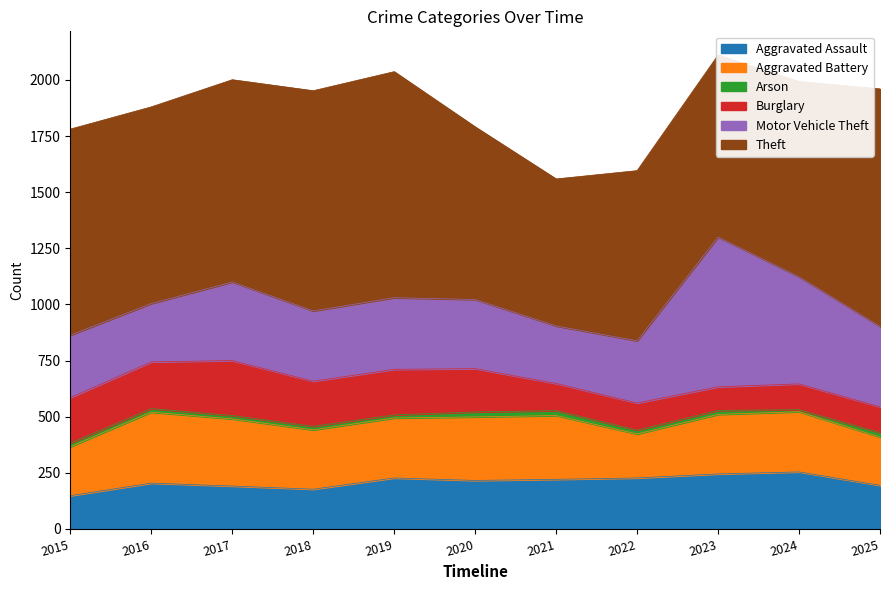

What is the value of the Motor Vehicle Theft point at the 6th from the left?

308